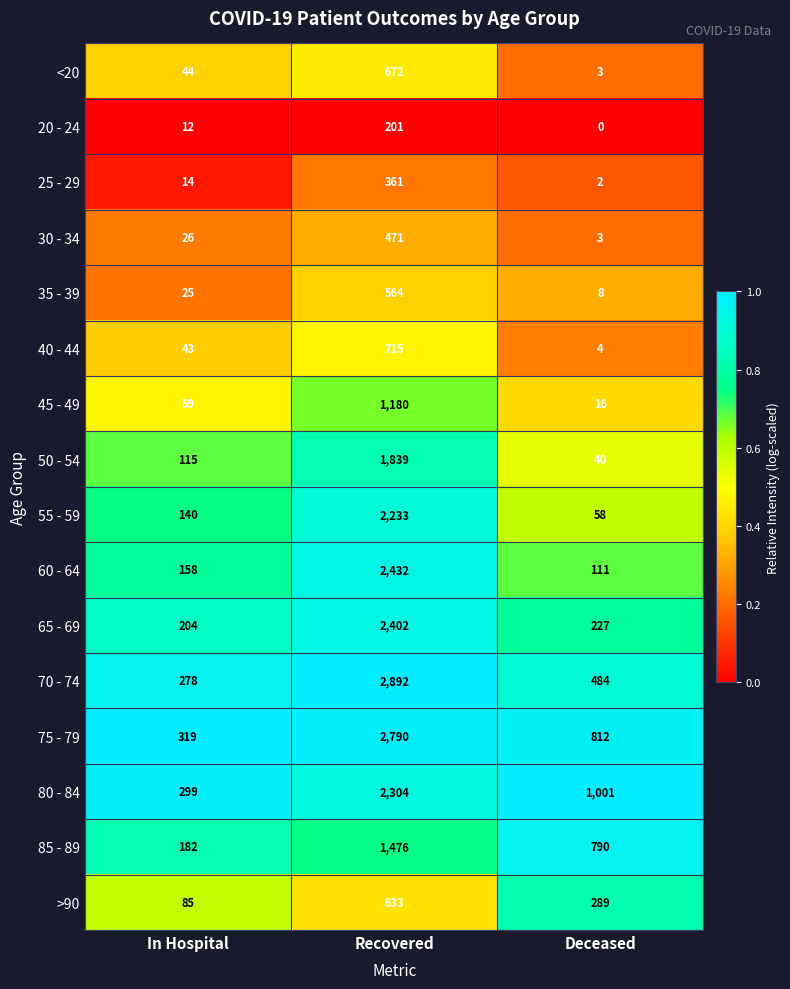

At how many categories does at least one series exceed 0?

3